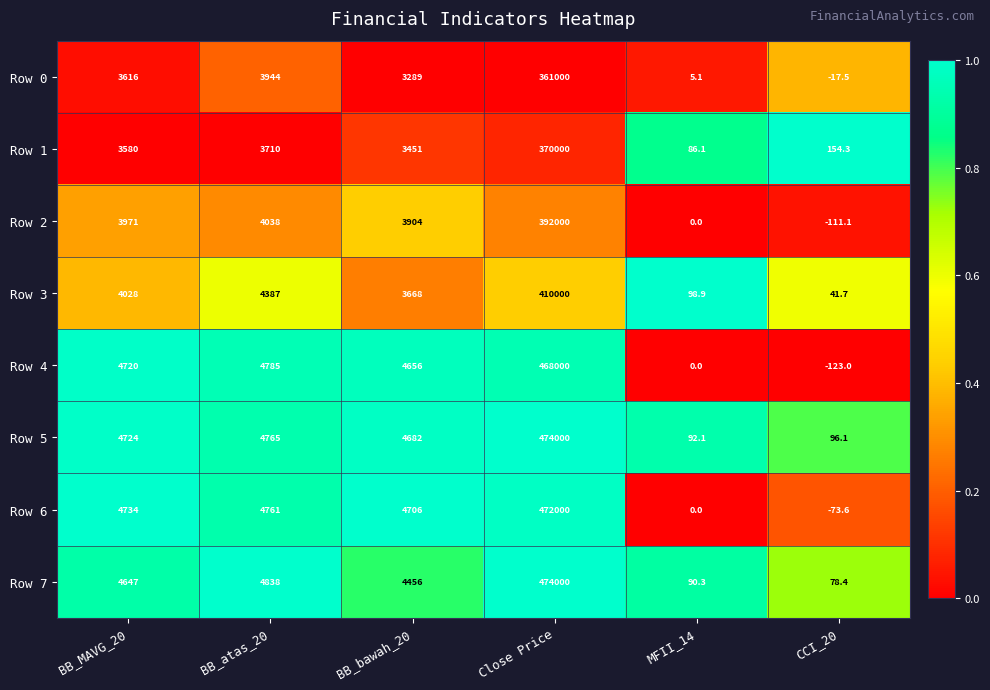

What is the average value of the Row 7 series?

81351.6